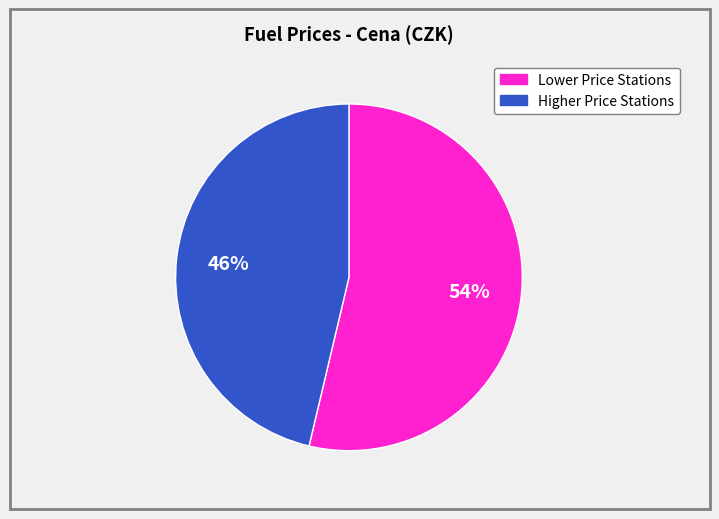

Is there a majority slice in this chart?

Yes